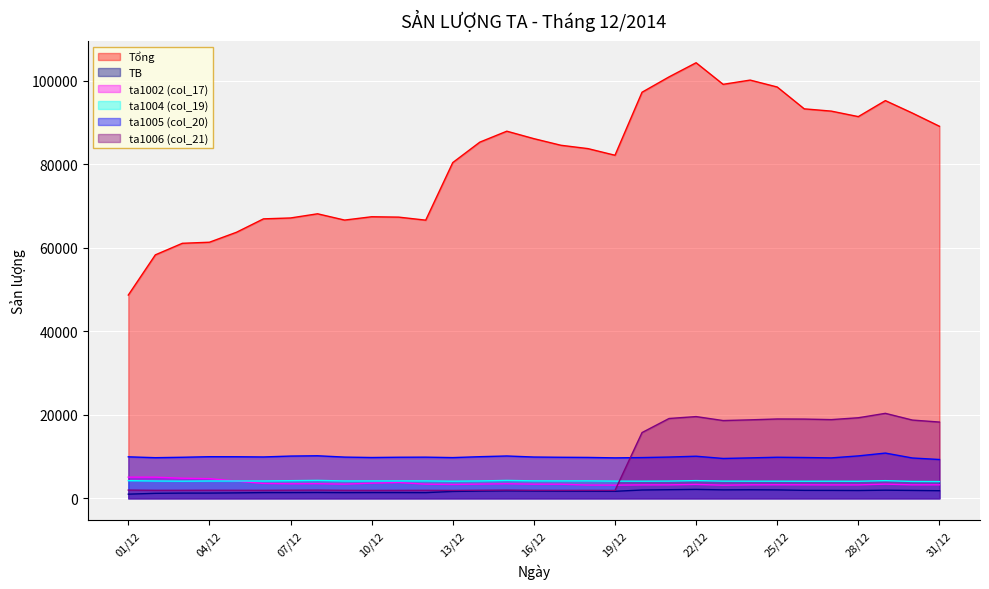

Reading left to right, list all the values displayed in this chart.

Tổng: 01/12=48662.1	02/12=58286.4	03/12=61056.6	04/12=61310.6	05/12=63693.4	06/12=66907.4	07/12=67120.0	08/12=68120.9	09/12=66614.1	10/12=67410.7	11/12=67322.1	12/12=66597.3	13/12=80381.3	14/12=85271.0	15/12=87896.1	16/12=86110.7	17/12=84527.5	18/12=83726.0	19/12=82137.2	20/12=97223.1	21/12=100900.3	22/12=104282.7	23/12=99117.2	24/12=100131.0	25/12=98473.1	26/12=93246.0	27/12=92702.5	28/12=91387.7	29/12=95219.7	30/12=92231.6	31/12=89070.6
TB: 01/12=993.1	02/12=1189.5	03/12=1246.1	04/12=1251.2	05/12=1299.9	06/12=1365.5	07/12=1369.8	08/12=1390.2	09/12=1359.5	10/12=1375.7	11/12=1373.9	12/12=1359.1	13/12=1640.4	14/12=1740.2	15/12=1793.8	16/12=1757.4	17/12=1725.1	18/12=1708.7	19/12=1676.3	20/12=1984.1	21/12=2059.2	22/12=2128.2	23/12=2022.8	24/12=2043.5	25/12=2009.7	26/12=1903.0	27/12=1891.9	28/12=1865.1	29/12=1943.3	30/12=1882.3	31/12=1817.8
ta1002 (col_17): 01/12=5063.9	02/12=5055.7	03/12=4809.4	04/12=4708.7	05/12=4123.6	06/12=3559.3	07/12=3474.9	08/12=3502.7	09/12=3387.2	10/12=3633.6	11/12=3779.7	12/12=3384.2	13/12=3310.2	14/12=3393.7	15/12=3481.5	16/12=3379.1	17/12=3370.7	18/12=3174.4	19/12=3154.5	20/12=3212.3	21/12=3218.0	22/12=3327.9	23/12=3143.4	24/12=3225.9	25/12=3241.7	26/12=3230.0	27/12=3207.9	28/12=3211.8	29/12=3394.7	30/12=3222.7	31/12=3231.1
ta1004 (col_19): 01/12=4224.1	02/12=4147.0	03/12=4105.2	04/12=4144.1	05/12=4143.8	06/12=4144.4	07/12=4222.5	08/12=4289.4	09/12=4152.4	10/12=4160.3	11/12=4160.0	12/12=4165.8	13/12=4093.4	14/12=4158.3	15/12=4282.1	16/12=4175.5	17/12=4168.7	18/12=4172.4	19/12=4112.7	20/12=4098.0	21/12=4122.3	22/12=4236.6	23/12=4113.1	24/12=4099.7	25/12=4094.4	26/12=4083.3	27/12=4091.0	28/12=4074.5	29/12=4227.2	30/12=4034.0	31/12=4006.5
ta1005 (col_20): 01/12=9932.3	02/12=9726.5	03/12=9827.4	04/12=9962.1	05/12=9950.9	06/12=9901.7	07/12=10112.0	08/12=10184.6	09/12=9867.8	10/12=9768.4	11/12=9832.7	12/12=9854.0	13/12=9748.3	14/12=9963.2	15/12=10132.6	16/12=9884.4	17/12=9825.9	18/12=9788.3	19/12=9683.6	20/12=9752.2	21/12=9878.5	22/12=10076.6	23/12=9539.8	24/12=9677.9	25/12=9832.5	26/12=9768.2	27/12=9676.5	28/12=10154.1	29/12=10829.0	30/12=9654.1	31/12=9289.1
ta1006 (col_21): 01/12=1965.6	02/12=1911.5	03/12=1911.4	04/12=1922.4	05/12=1913.3	06/12=1904.8	07/12=1933.6	08/12=1957.3	09/12=1902.4	10/12=1887.5	11/12=1895.6	12/12=1904.6	13/12=1883.4	14/12=1924.0	15/12=1961.8	16/12=1909.8	17/12=1898.1	18/12=1902.8	19/12=1883.8	20/12=15738.5	21/12=19108.7	22/12=19565.7	23/12=18615.9	24/12=18784.7	25/12=18992.0	26/12=18969.0	27/12=18839.4	28/12=19286.5	29/12=20343.0	30/12=18730.8	31/12=18256.7